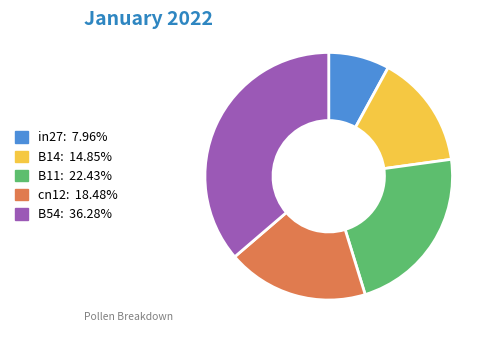

Is it true that B54 is 43% of the pie?

False